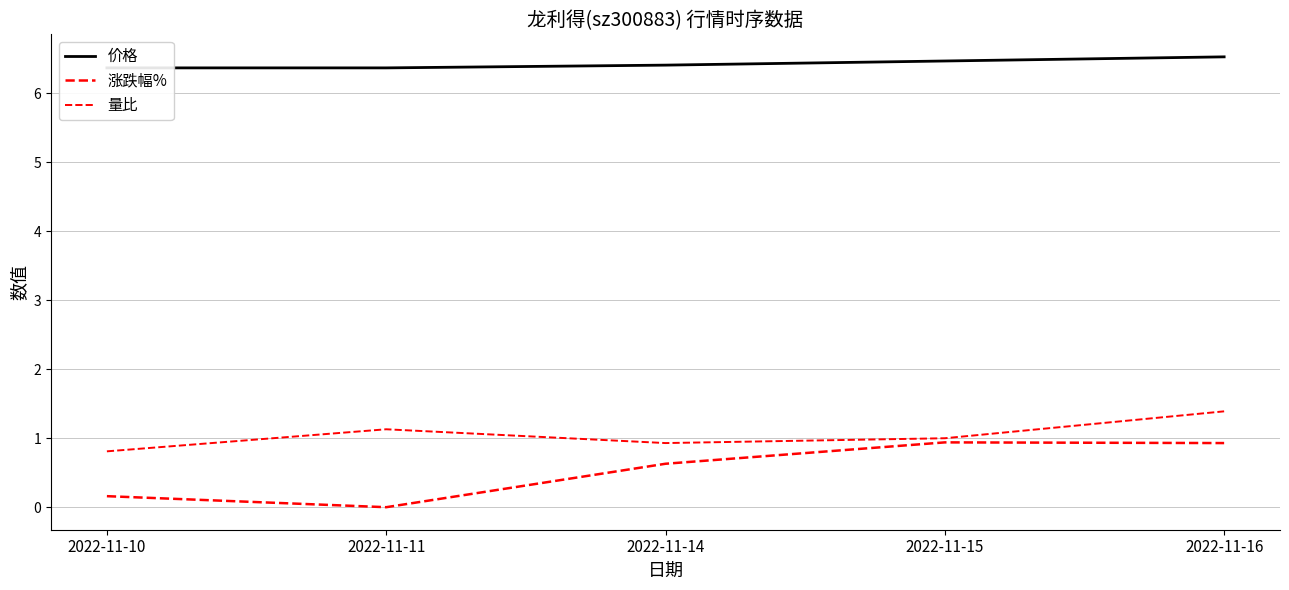

What value does the 价格 series have at 2022-11-14?

6.4